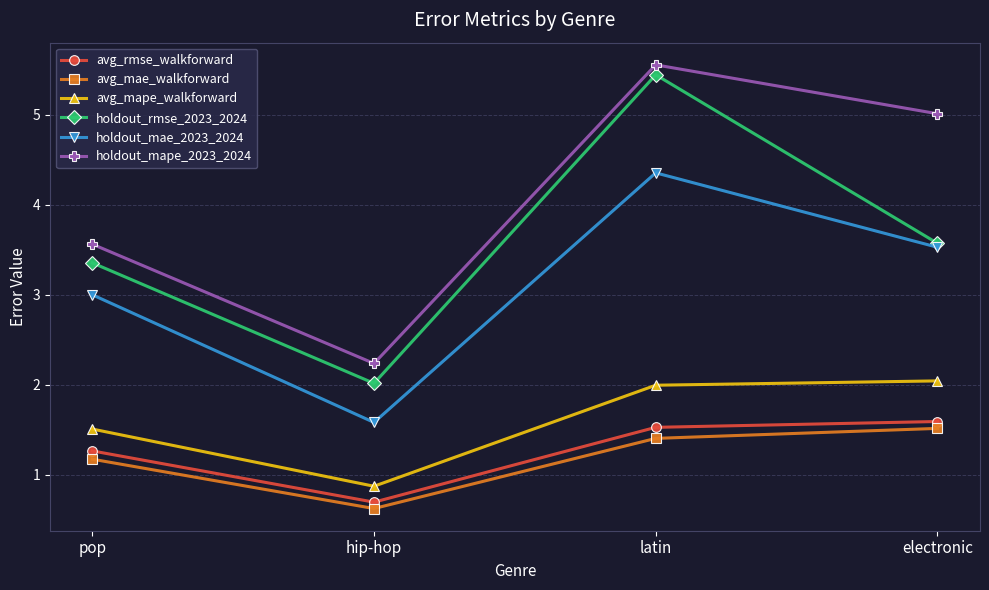

How many values in the avg_mape_walkforward series are below 1?

1